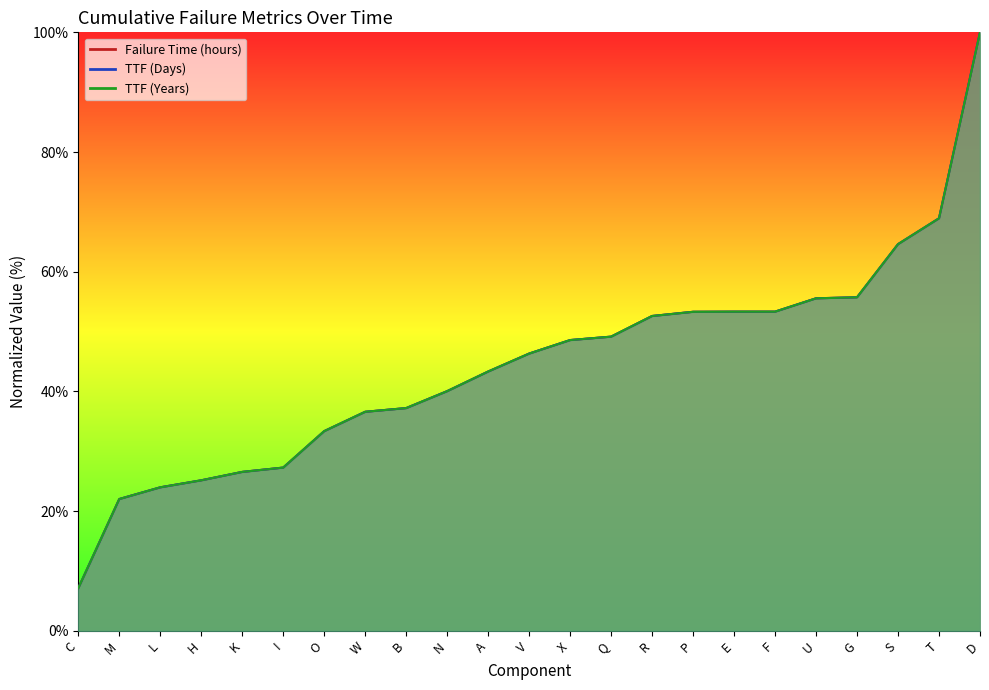

Which series has the largest total across all categories?

TTF (Days)